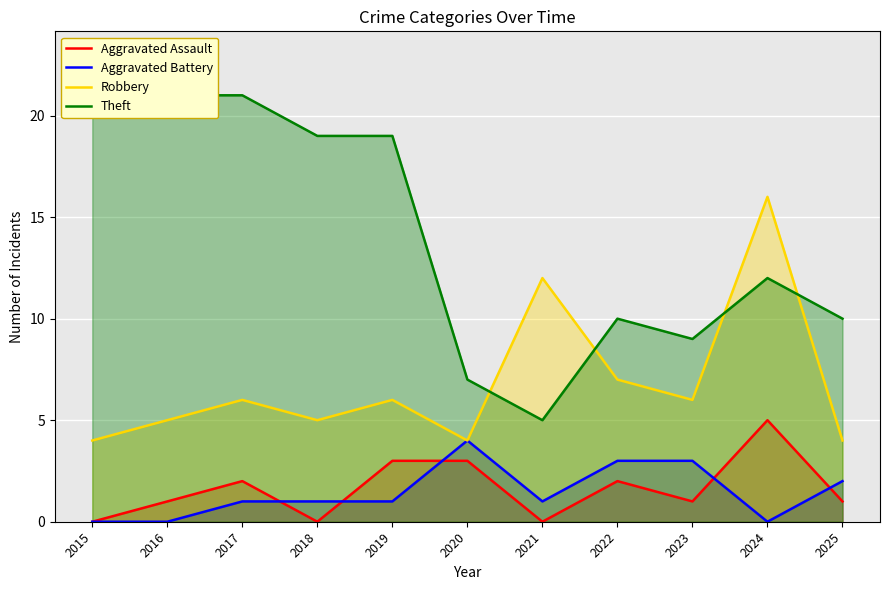

At which category does Robbery reach its first local valley?

2018